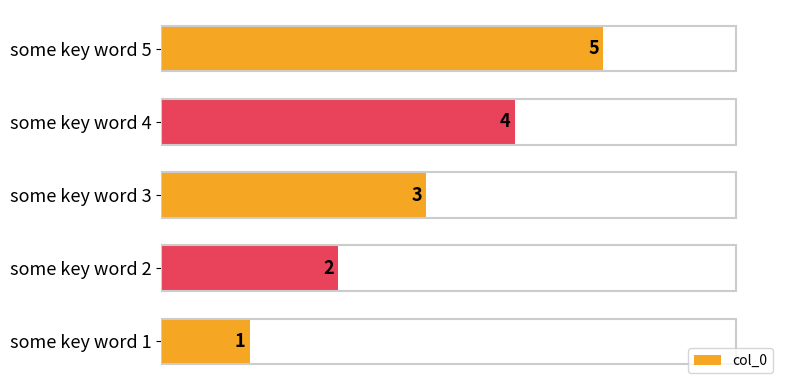

The value at some key word 2 is 2. True or false?

True